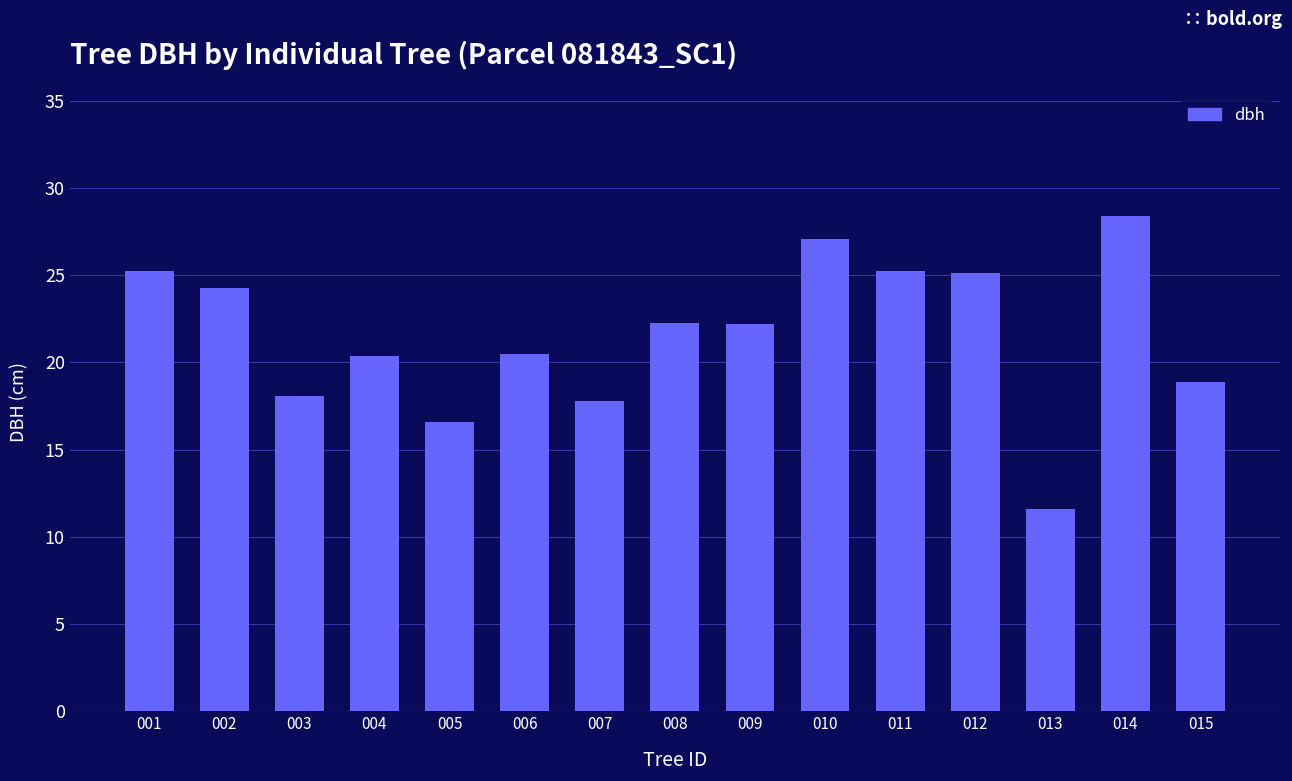

How many categories are shown in the chart?

15